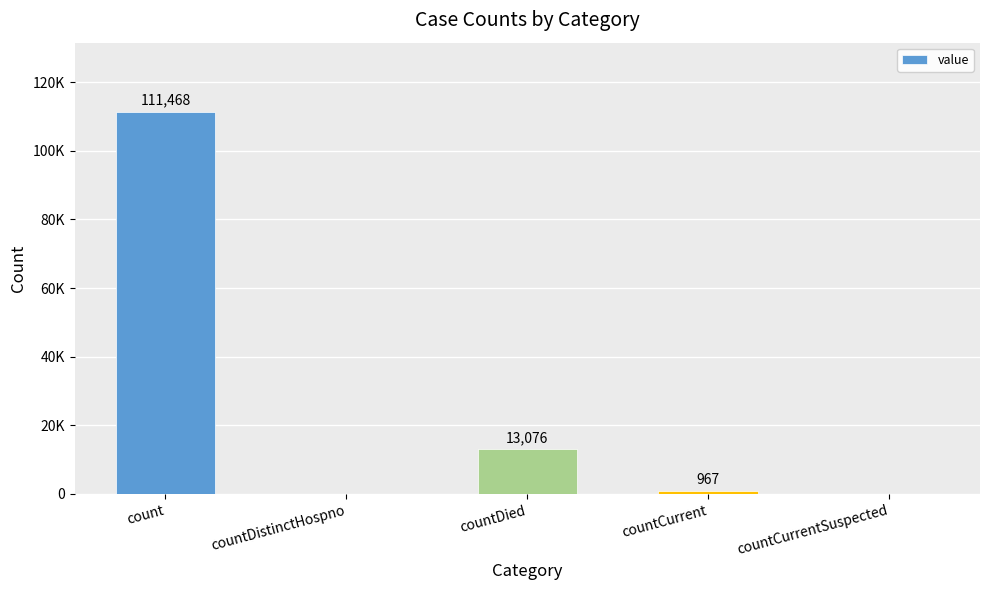

List the labels in order of value, smallest first.

countDistinctHospno, countCurrentSuspected, countCurrent, countDied, count